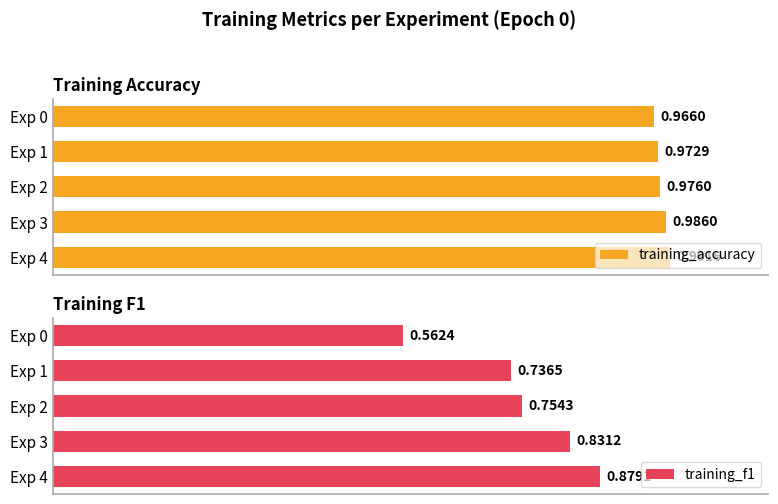

Does the chart contain any negative values?

No